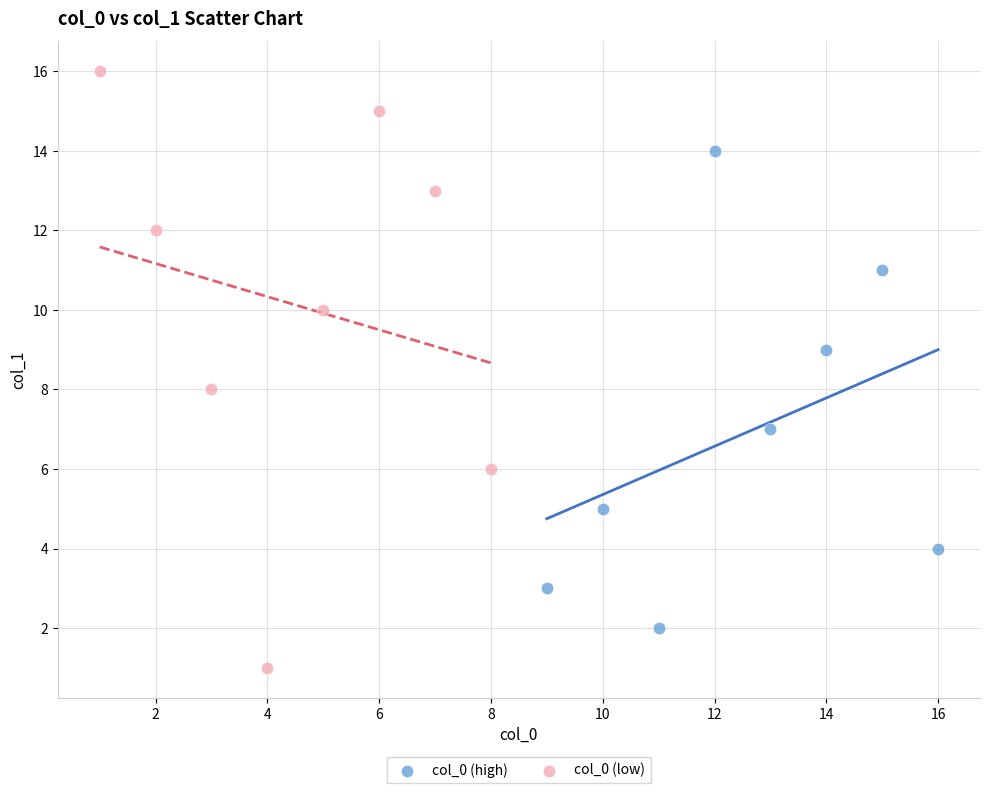

Which series has the largest Y range (max minus min)?

col_0 (low)